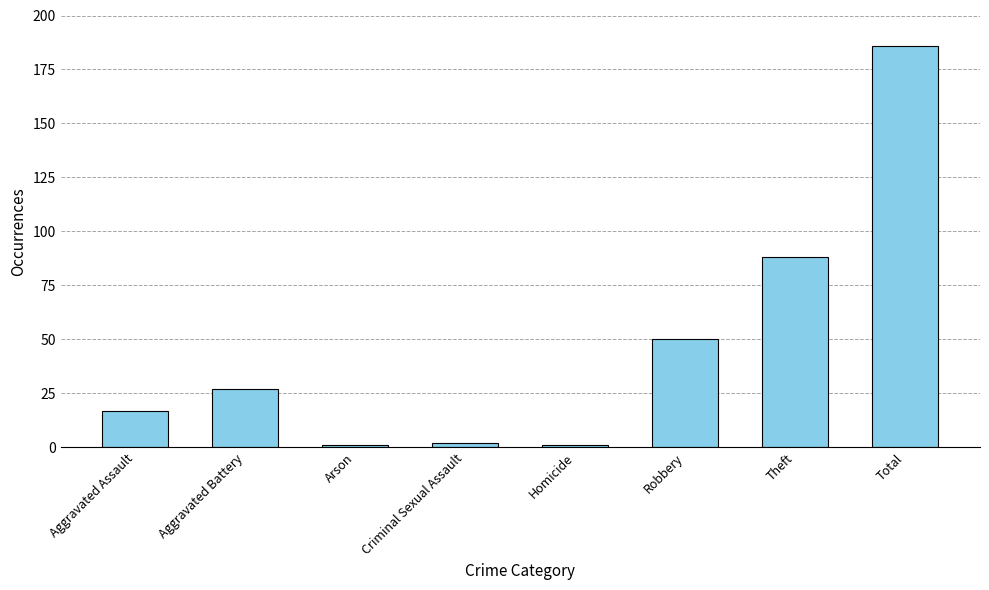

Which category has the highest value across all series?

Total